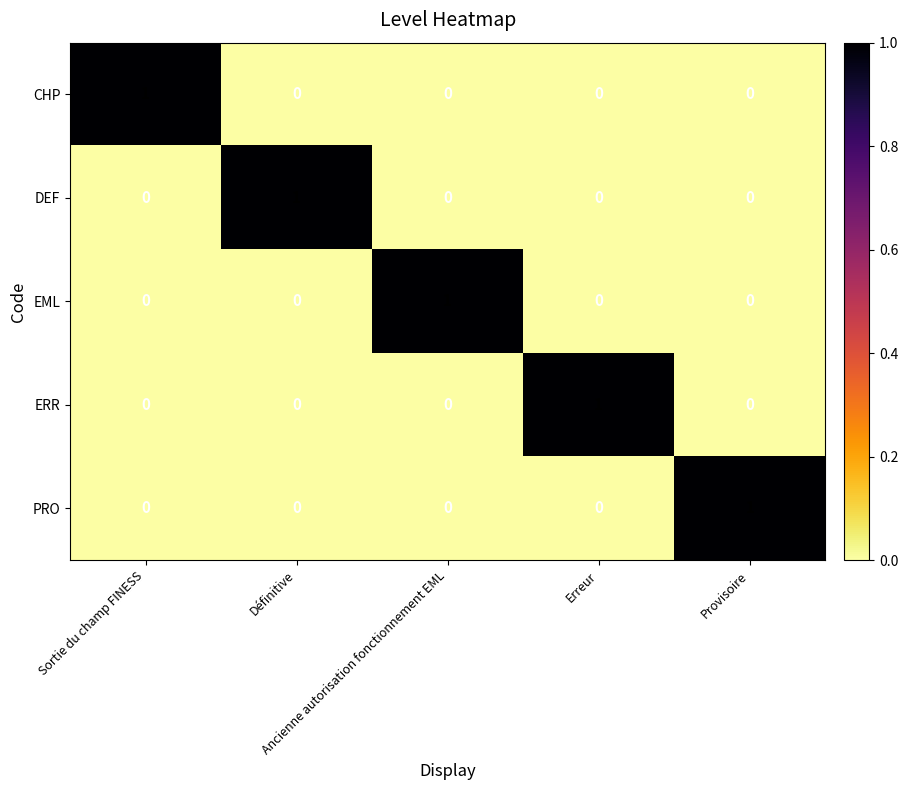

How many EML values are between 0 and 1?

5